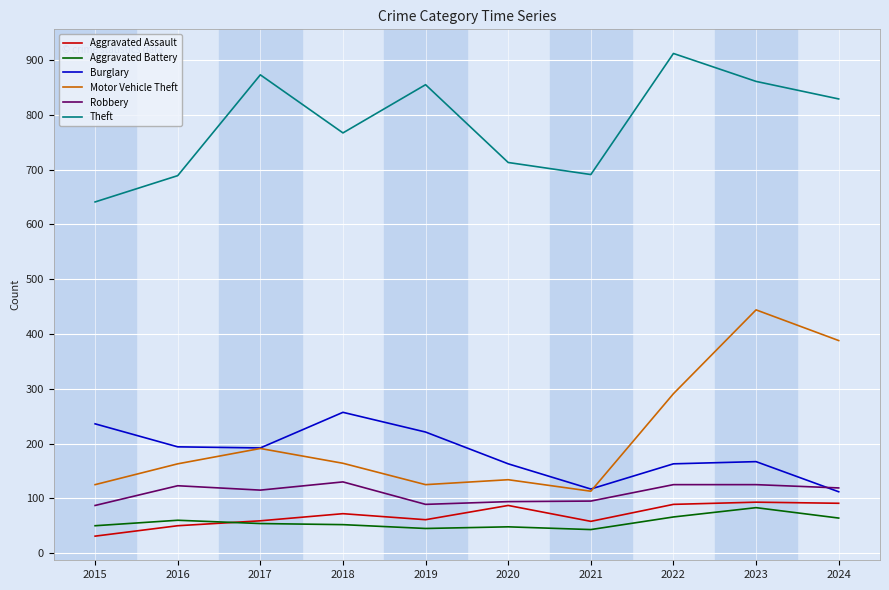

At 2019, list the series in order from smallest to largest.

Aggravated Battery, Aggravated Assault, Robbery, Motor Vehicle Theft, Burglary, Theft